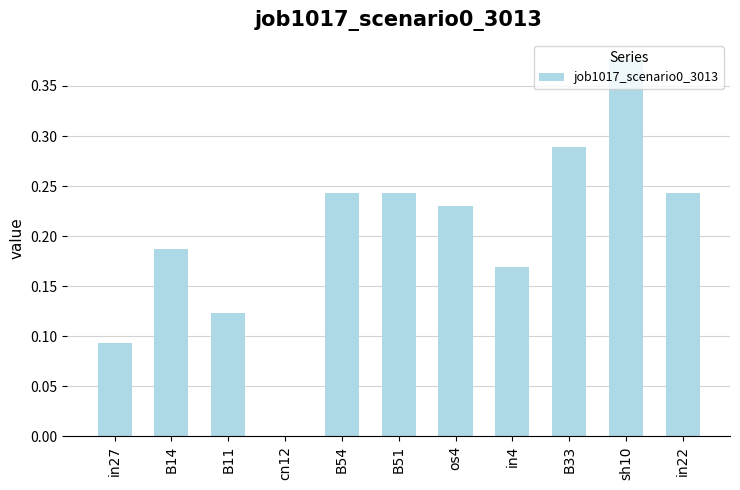

Which label corresponds to the largest value in the chart?

sh10